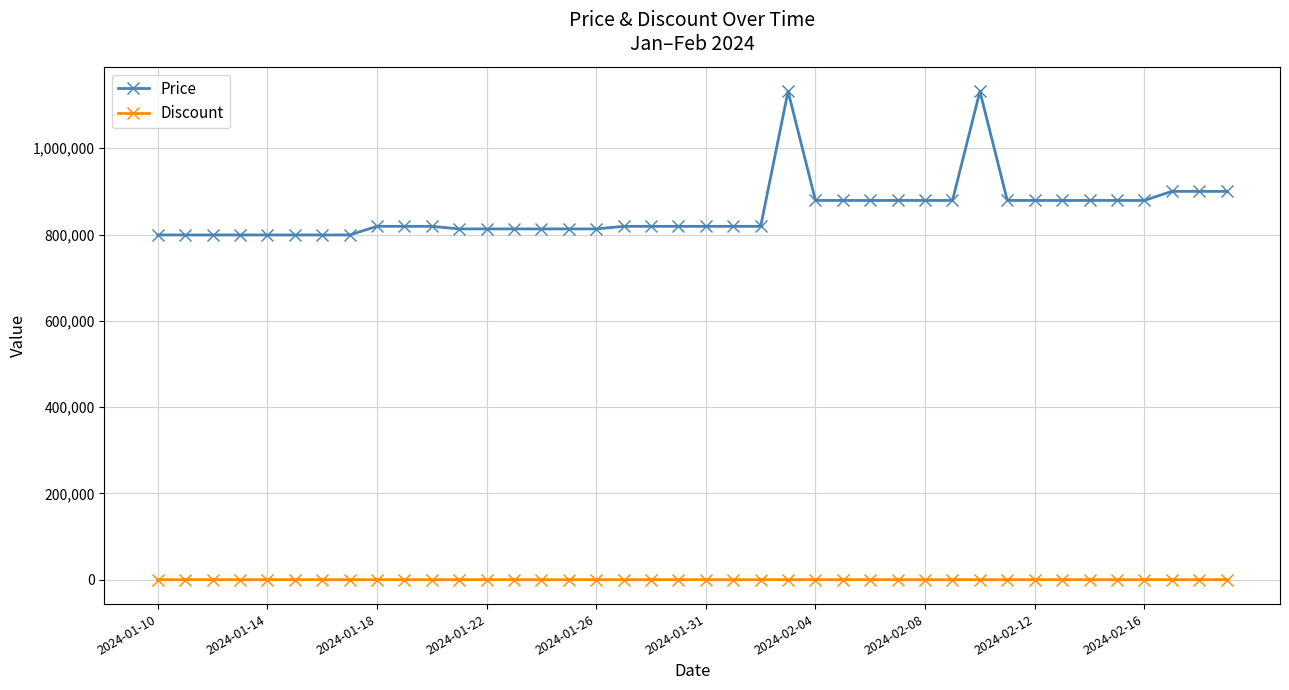

Which series has the largest range (max minus min)?

Price